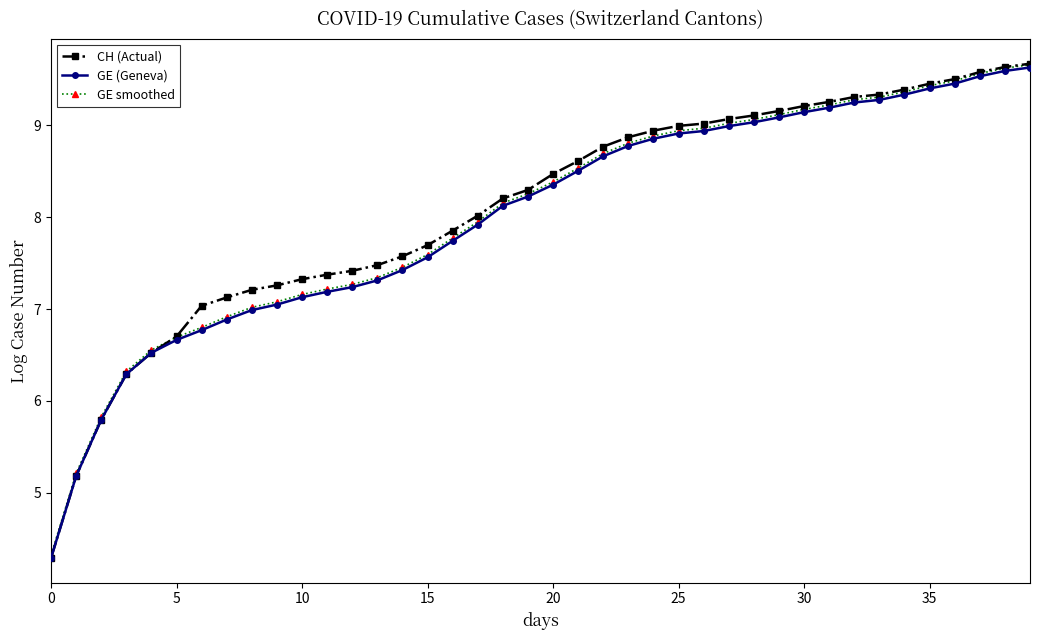

Is this an area chart (filled region under the line)?

No